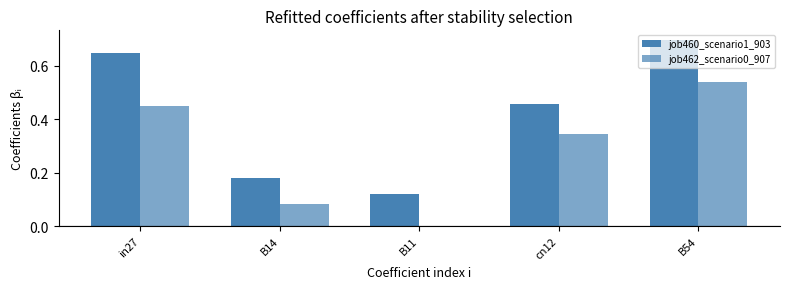

Which has a higher value, in27 or B11?

in27